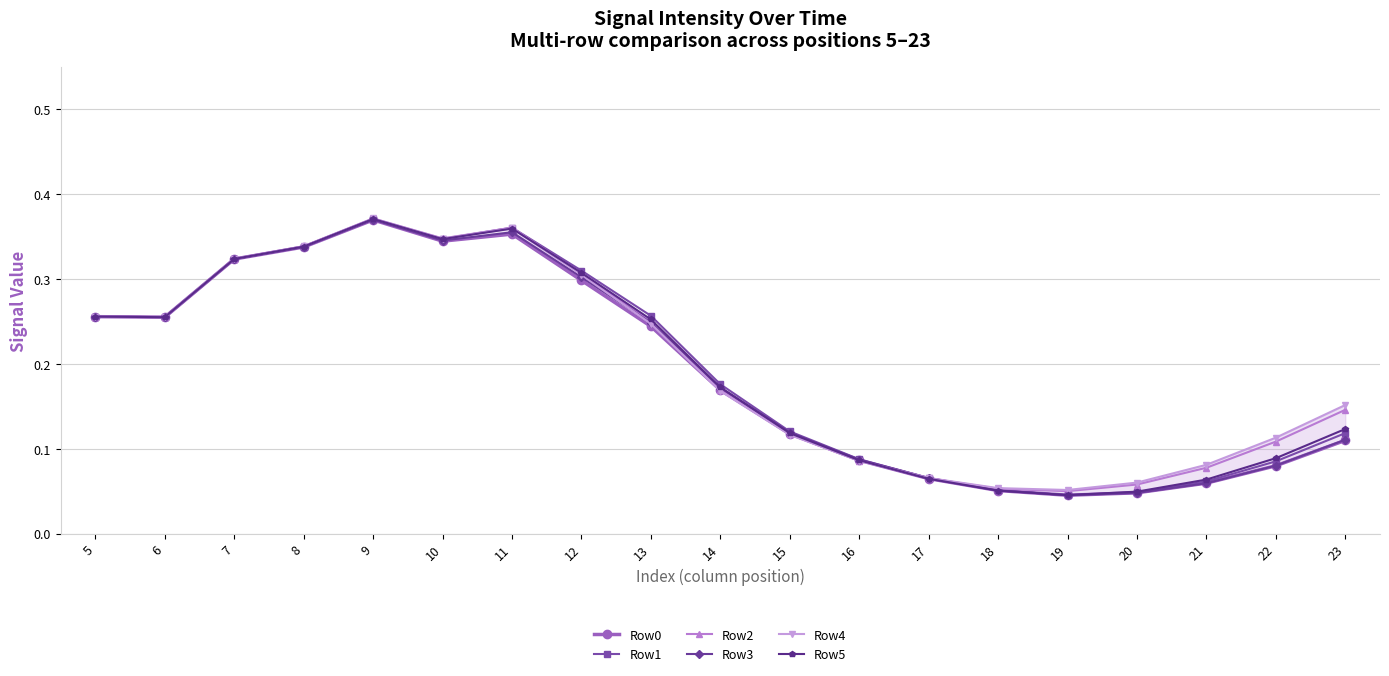

How many interior local valleys does the Row5 series have?

3